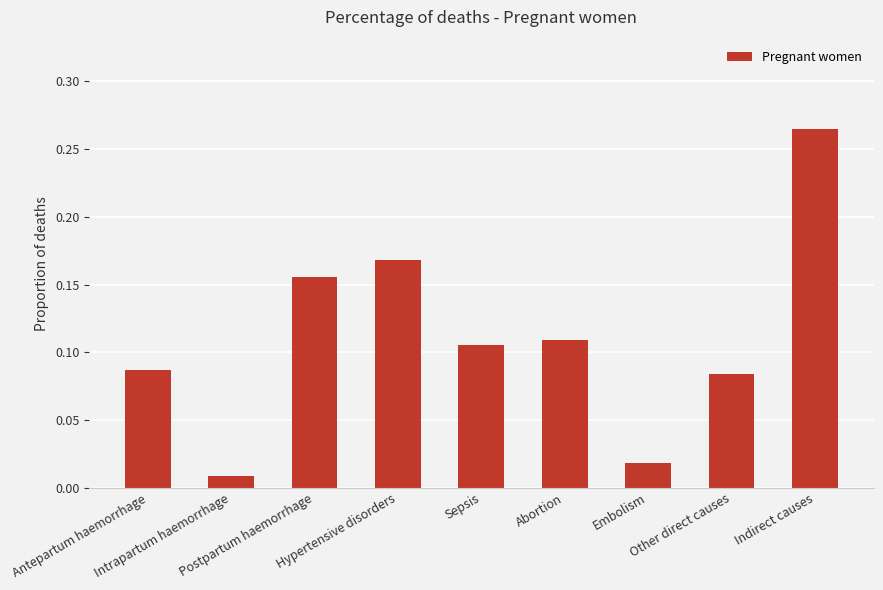

How many distinct data groups are displayed?

1